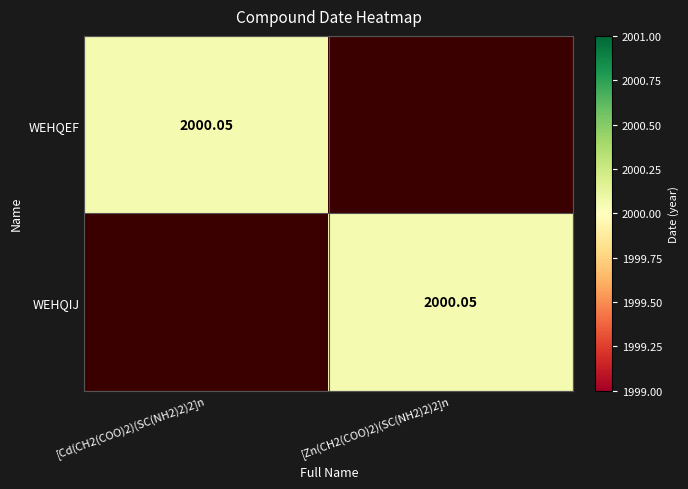

Which category has the lowest value across all series?

[Zn(CH2(COO)2)(SC(NH2)2)2]n